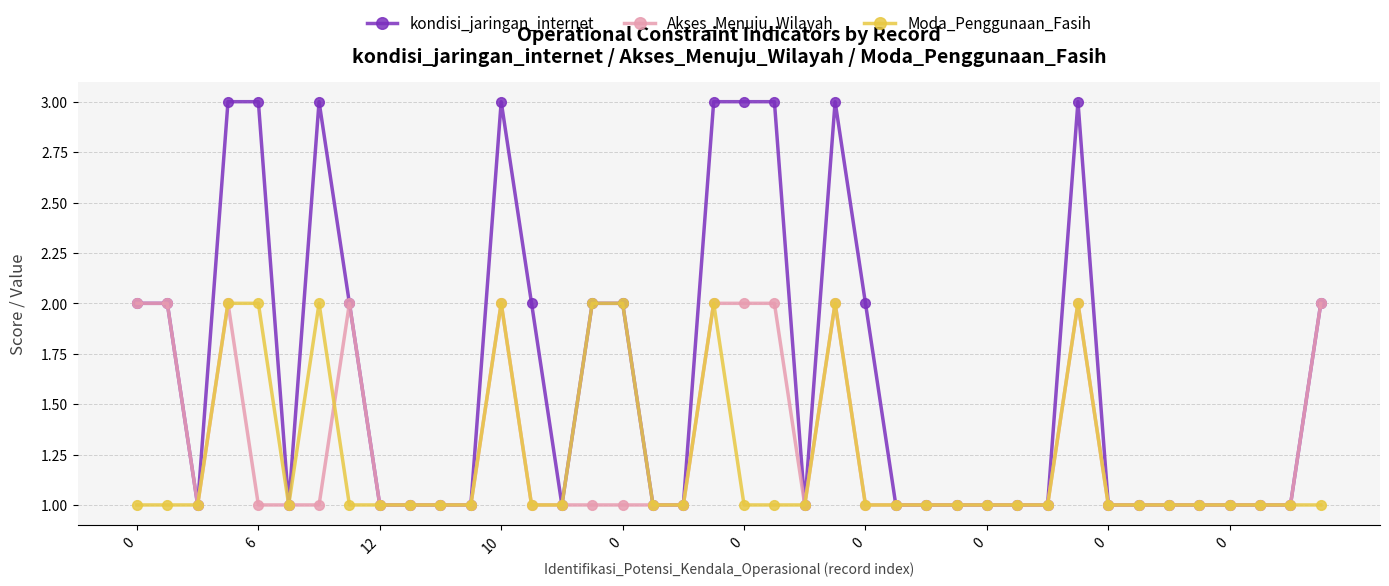

What is the value of the kondisi_jaringan_internet point at the 34th from the left?

1